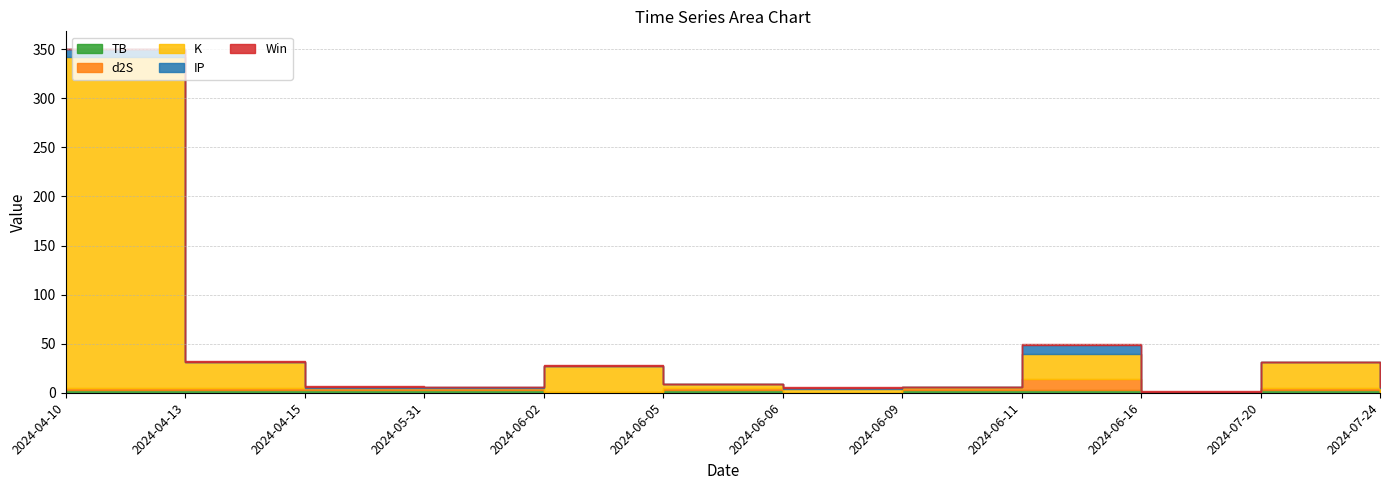

How many data points in d2S are less than 1?

4